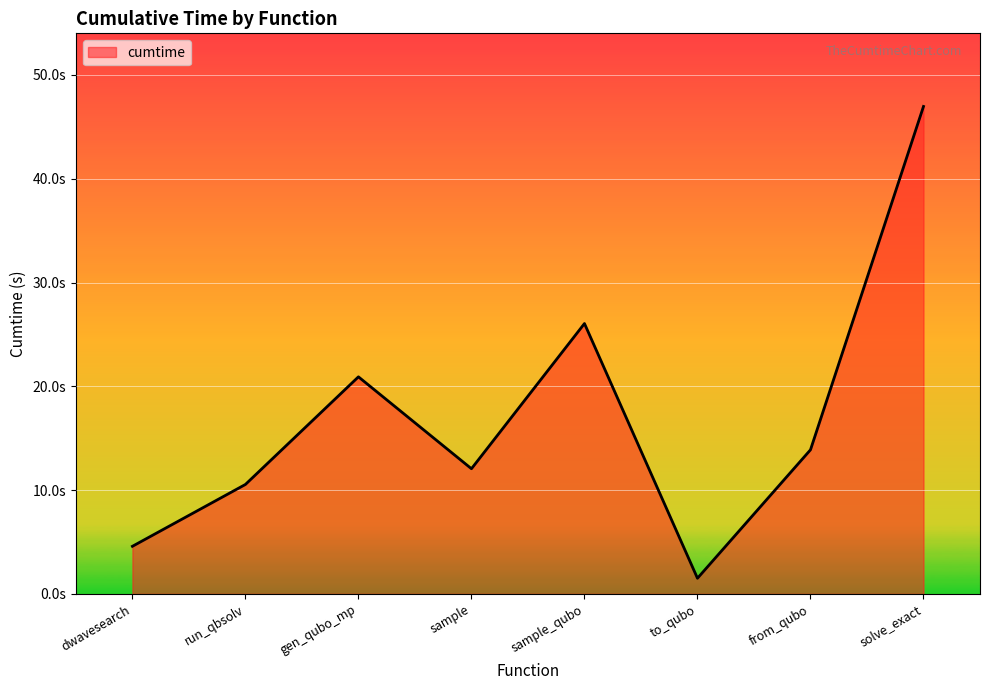

The value at from_qubo is 21.6. True or false?

False